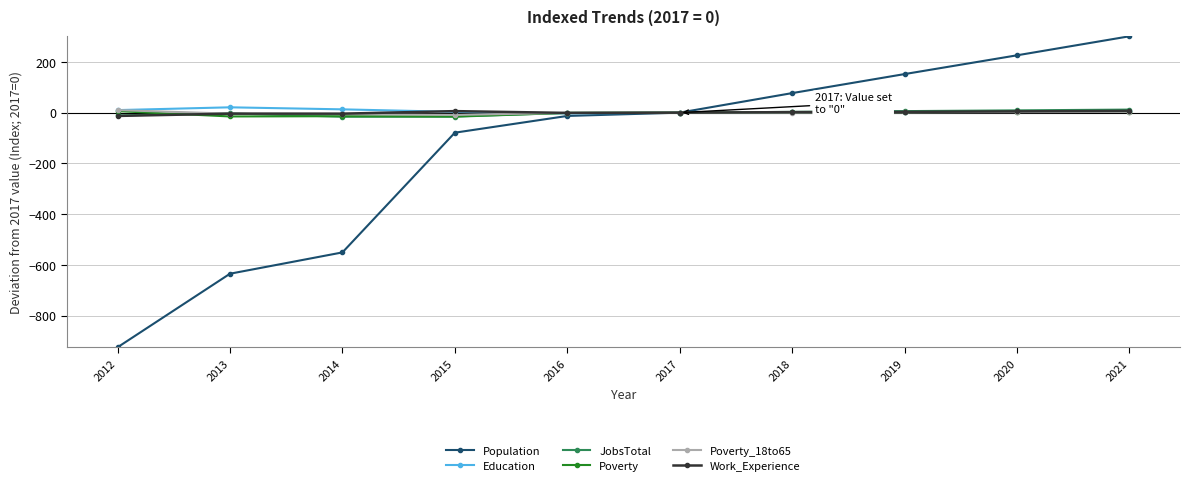

True or false: Population has more than 2 points higher than both neighbors.

False